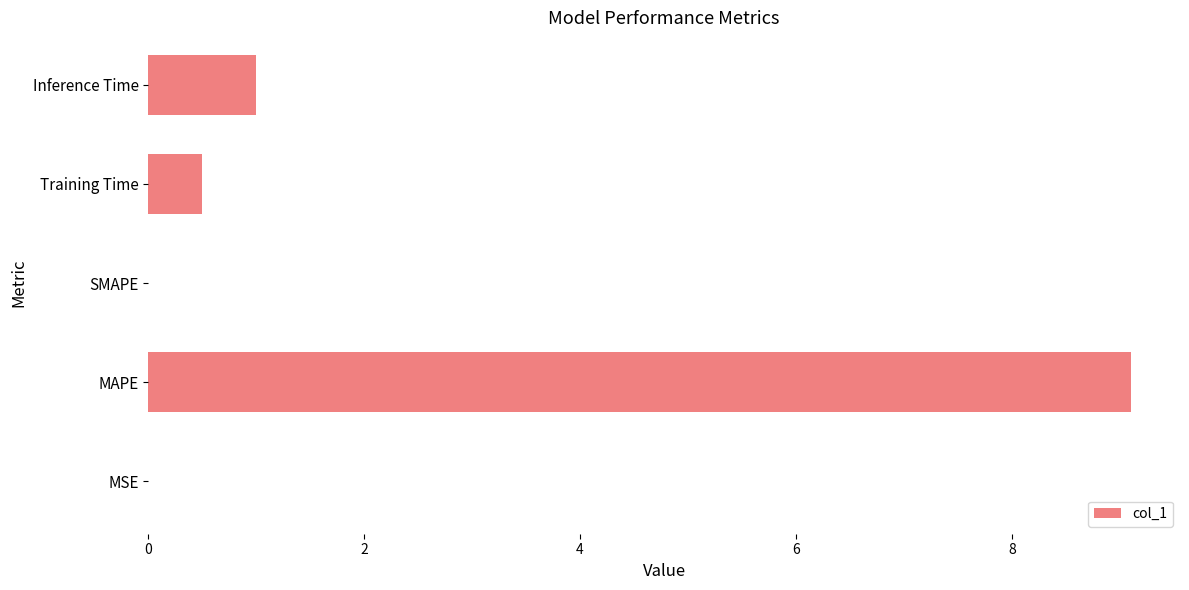

Which has a higher value, Training Time or MSE?

Training Time